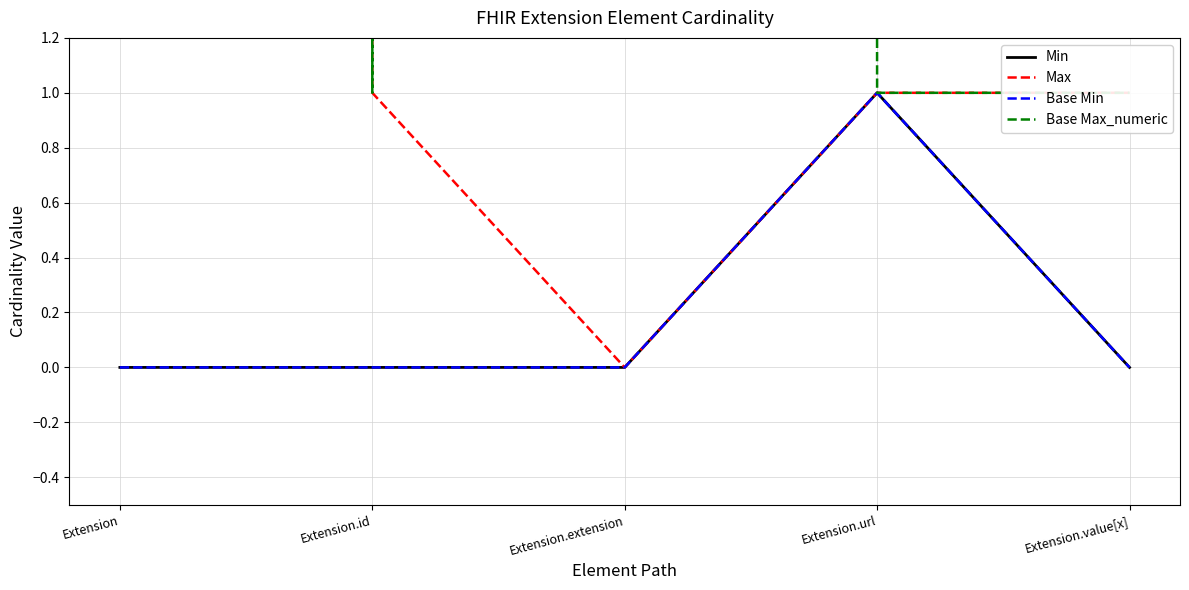

How many data points does each series have?

5